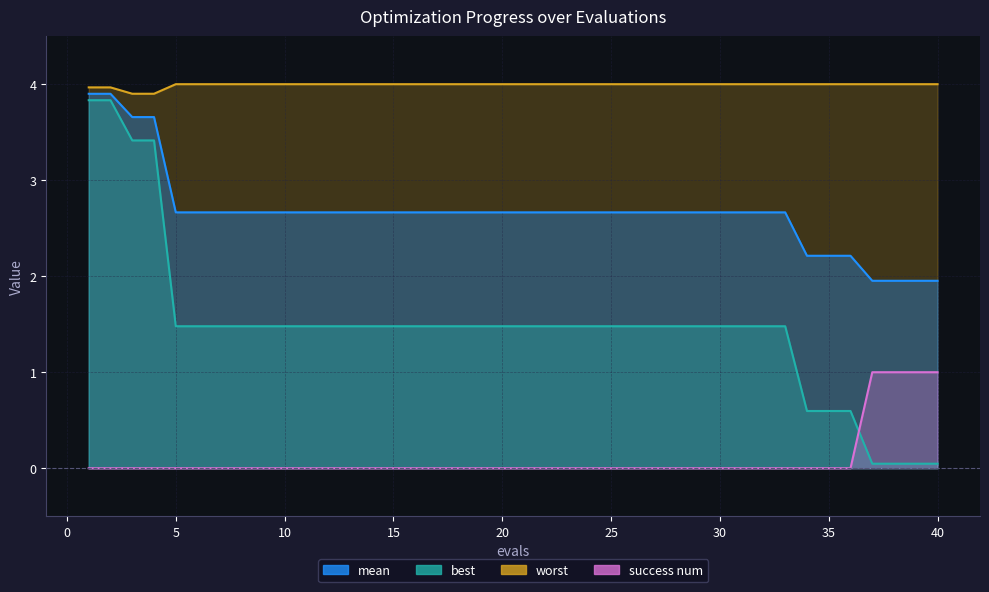

What value does the worst series have at 4?

3.9